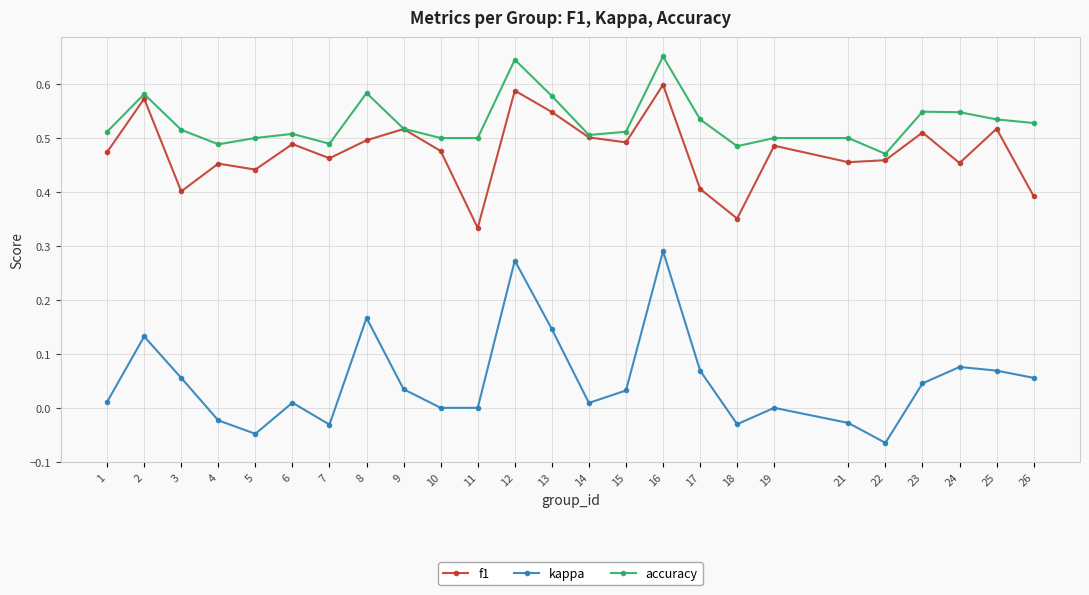

How many interior local peaks does the kappa series have?

7